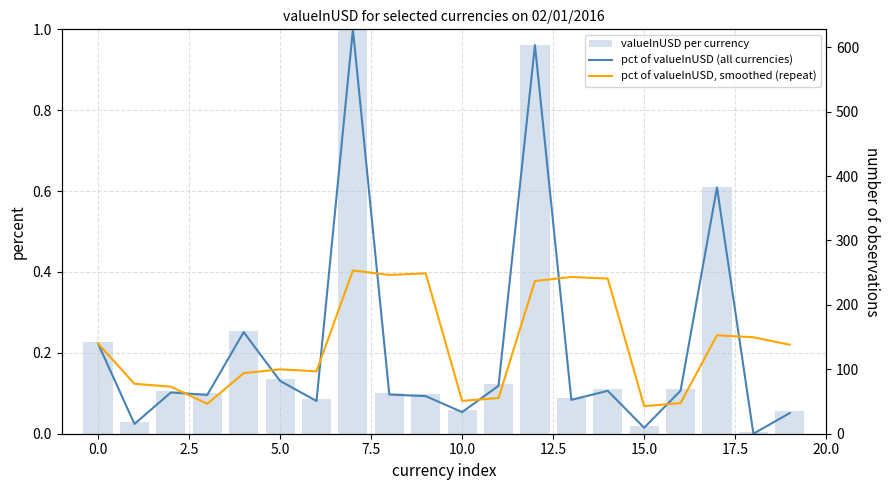

List the series in order of their overall mean, lowest first.

pct of valueInUSD (all currencies), valueInUSD per currency (bar), pct of valueInUSD, smoothed (repeat)